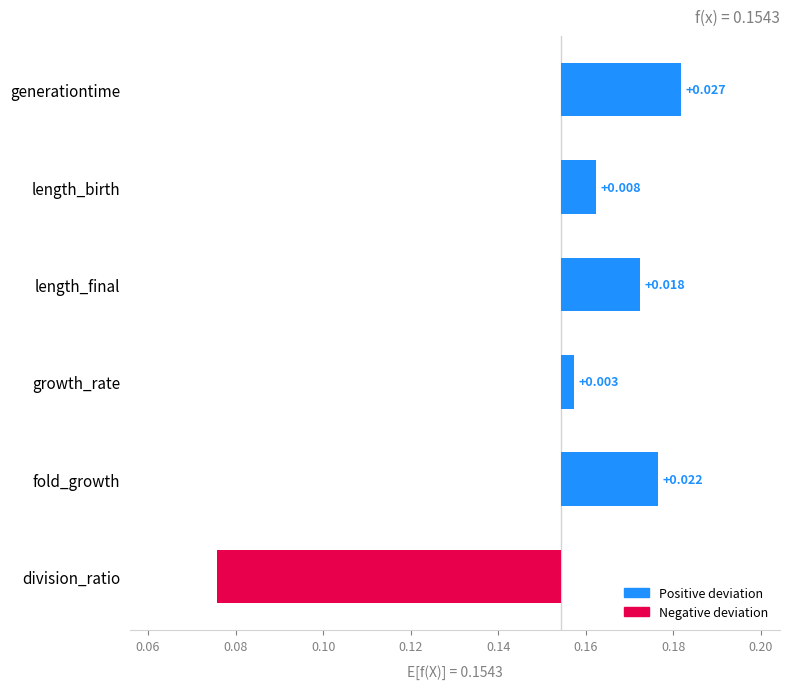

Reading left to right, transcribe all the data shown in this chart.

0.0	0.0	0.0	0.0	0.0	-0.1